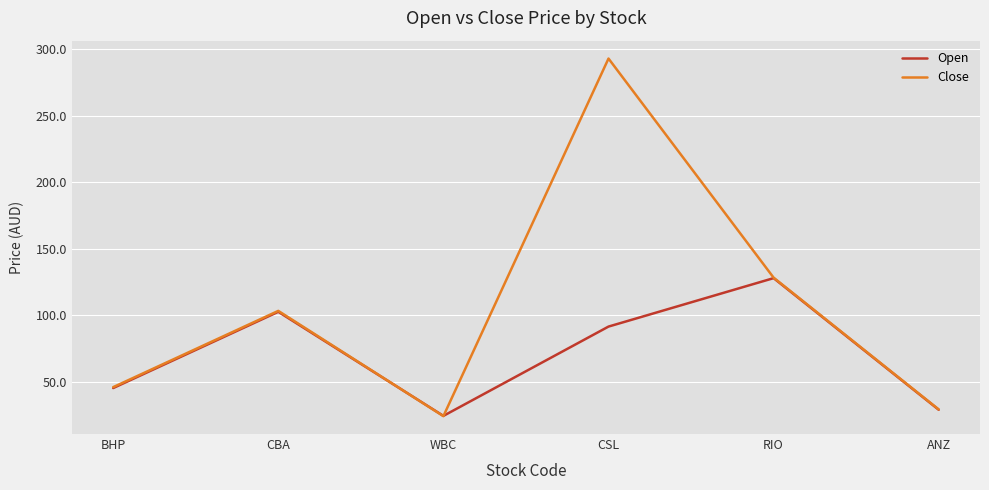

Which series changed the most between WBC and CSL?

Close